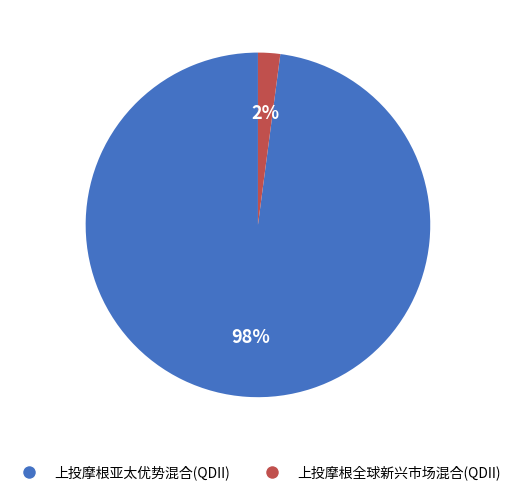

Do 上投摩根亚太优势混合(QDII) and 上投摩根全球新兴市场混合(QDII) together represent more than half of the pie?

Yes